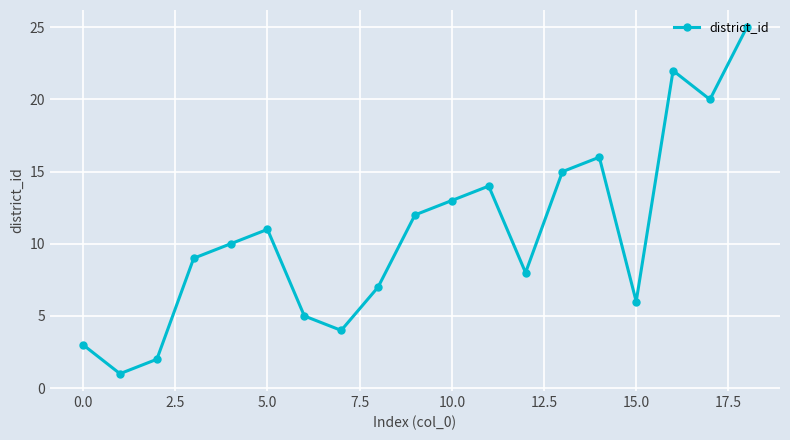

What is the difference between the maximum and minimum values?

24